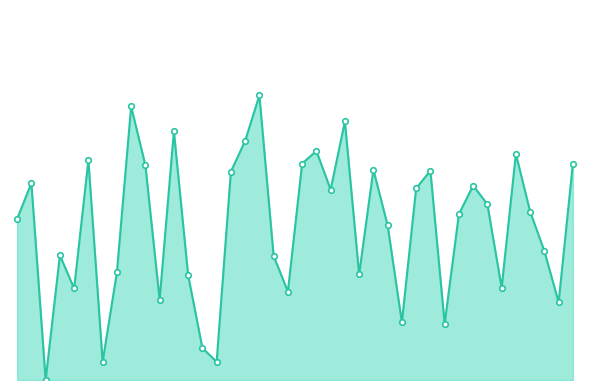

Does the chart have visible grid lines?

No